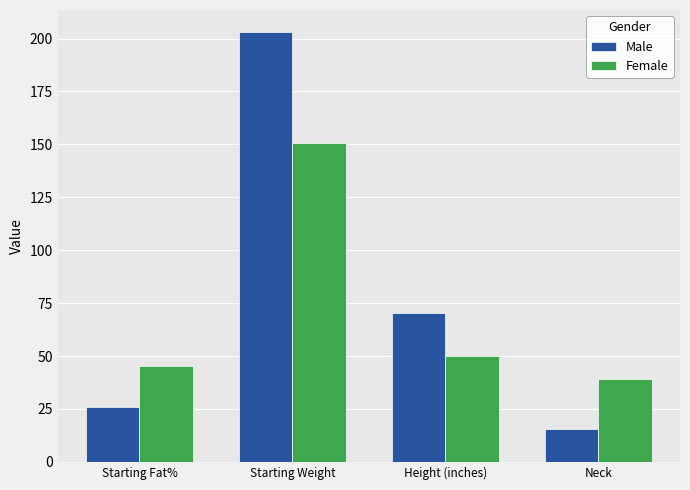

What is the sum of all Male values?

315.4